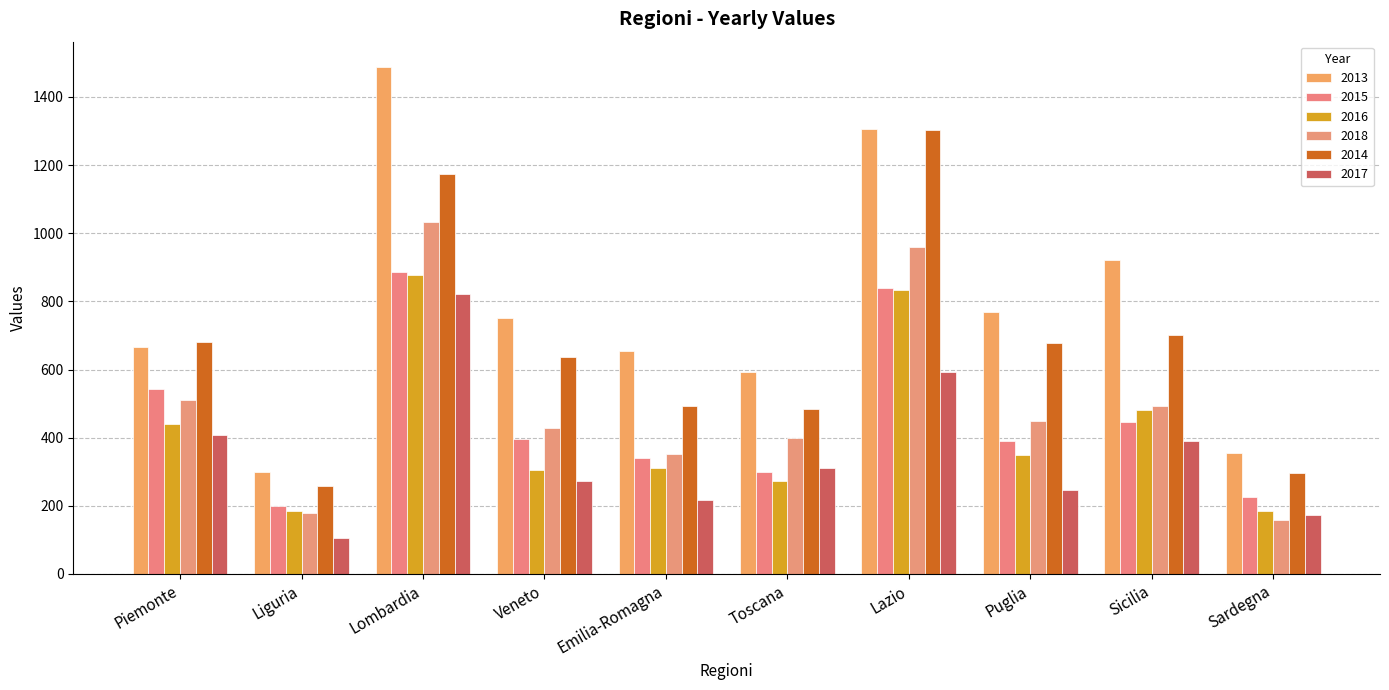

List the series in order of their peak value, highest first.

2013, 2014, 2018, 2015, 2016, 2017